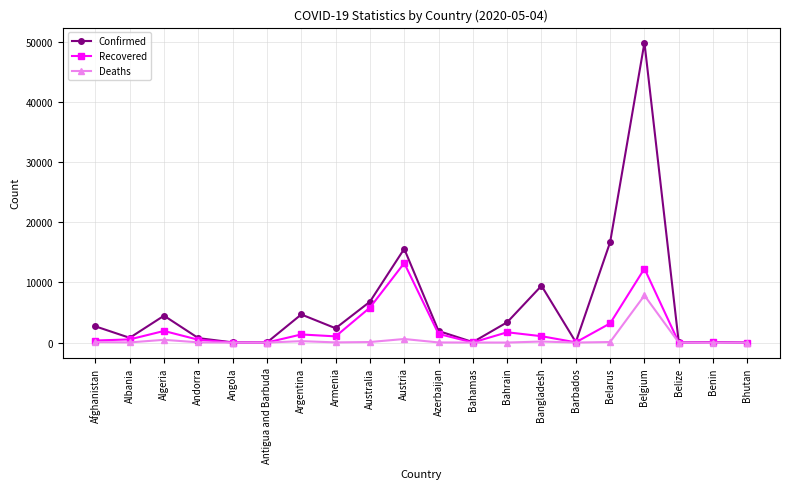

What is the sum of all Recovered values?

44599